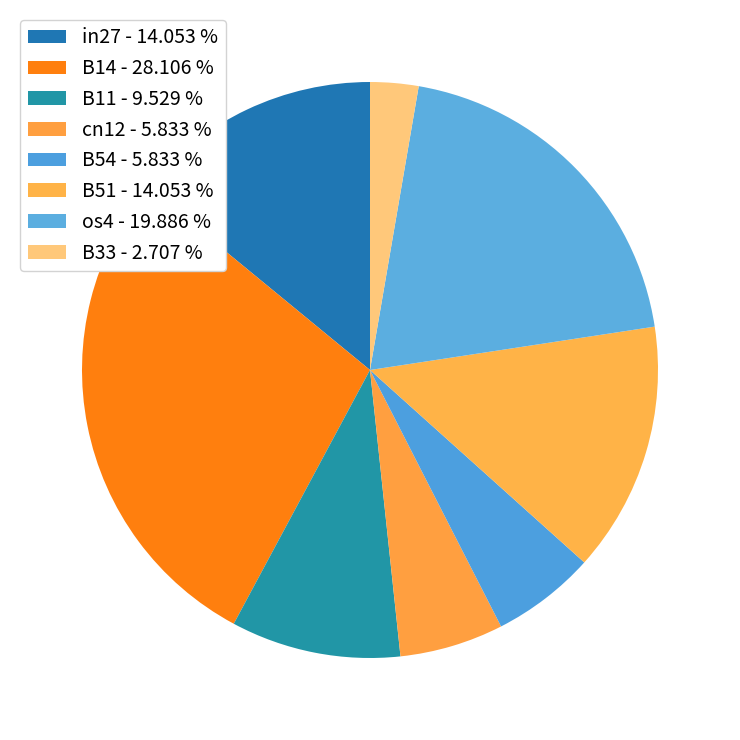

What portion of the pie excludes in27?

85.9%